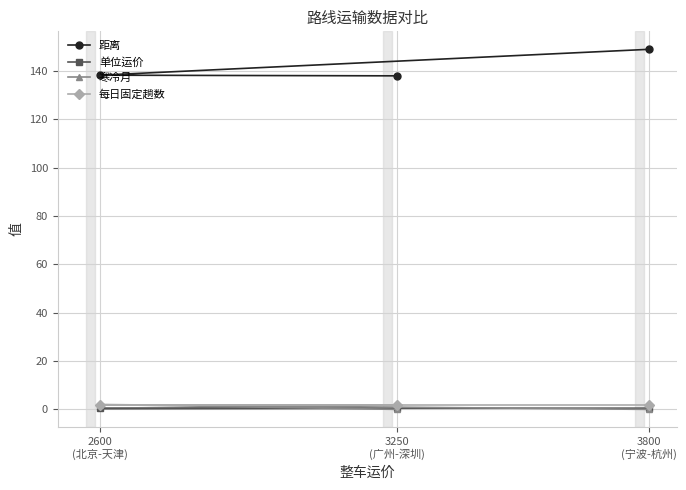

What is the sum of all 单位运价 values?

1.4